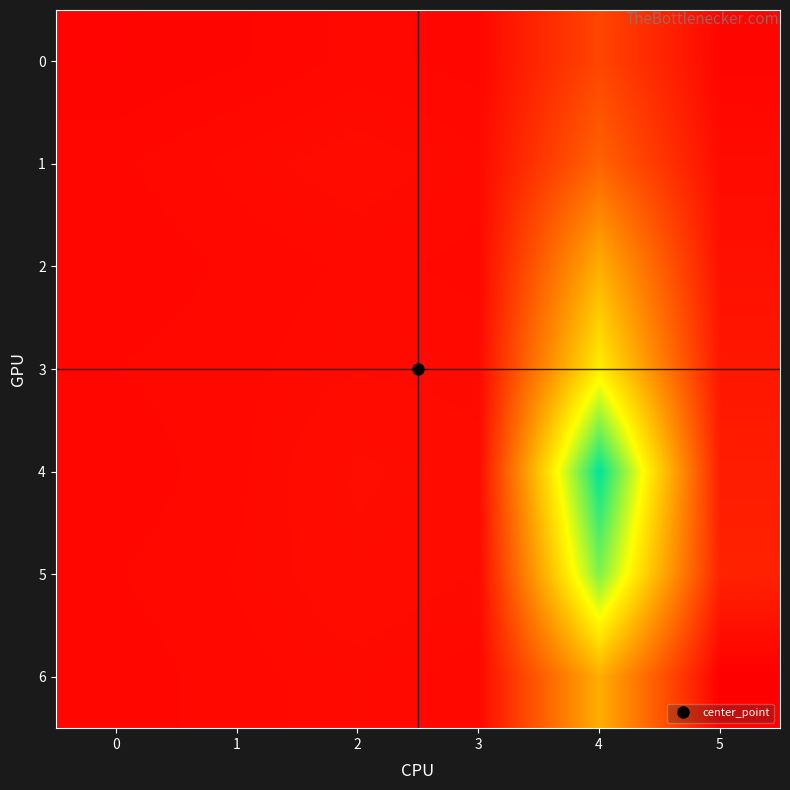

Which has a higher value, 3 or 0?

3